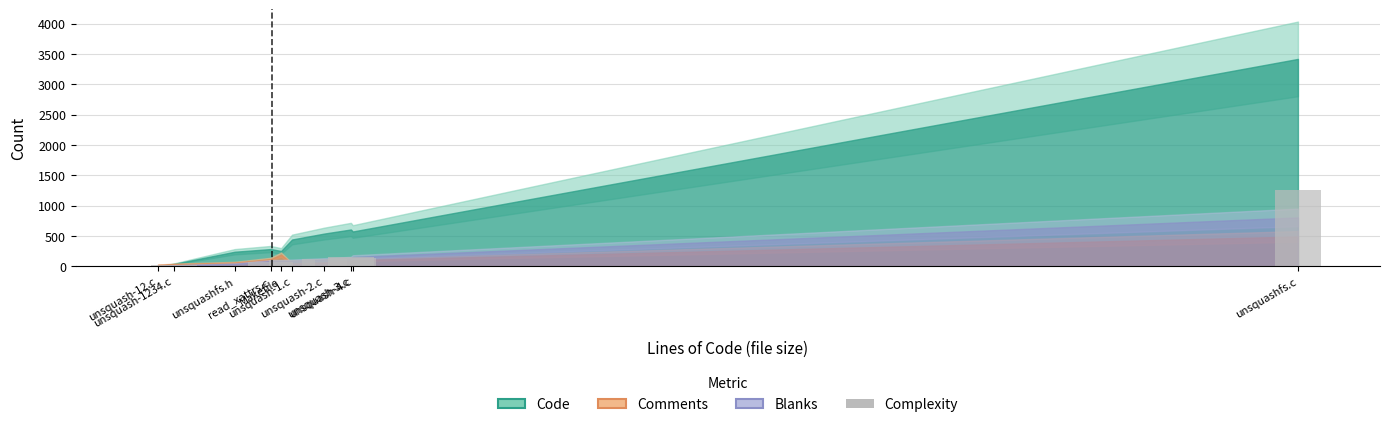

Count the number of data series in this chart.

1